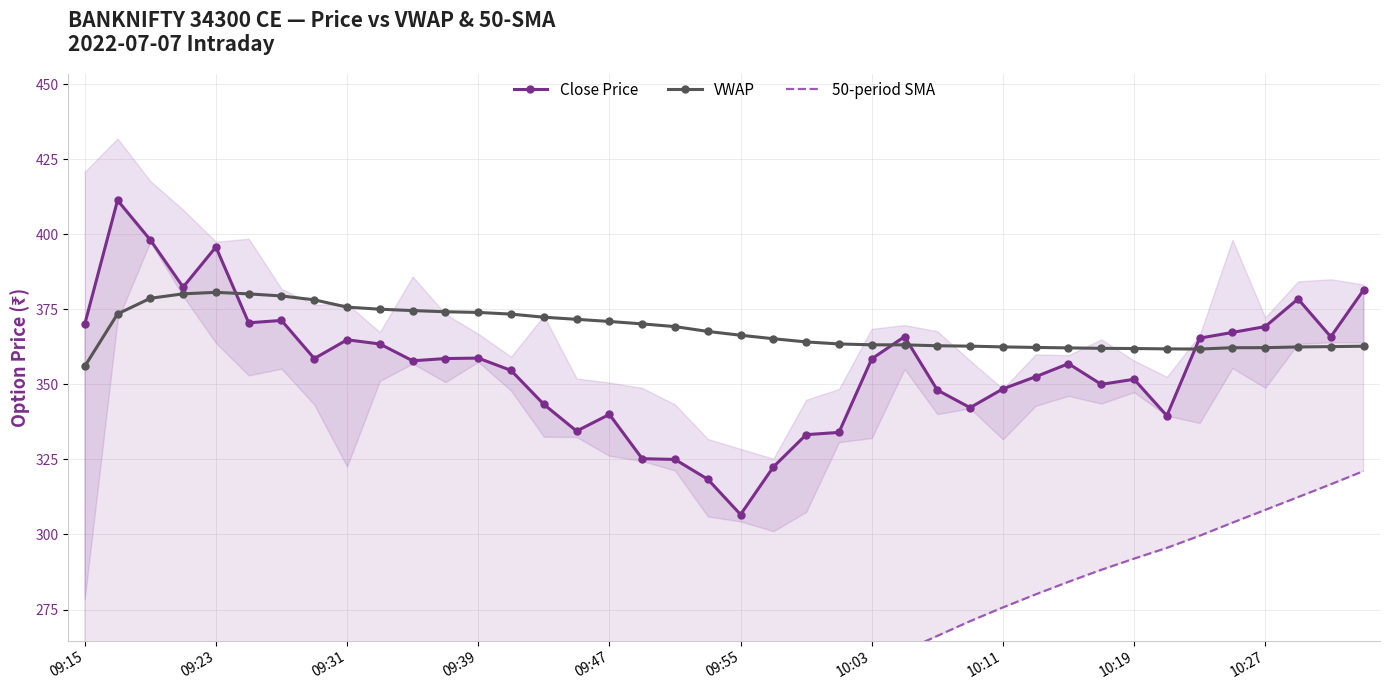

At which label does VWAP reach its minimum?

09:15